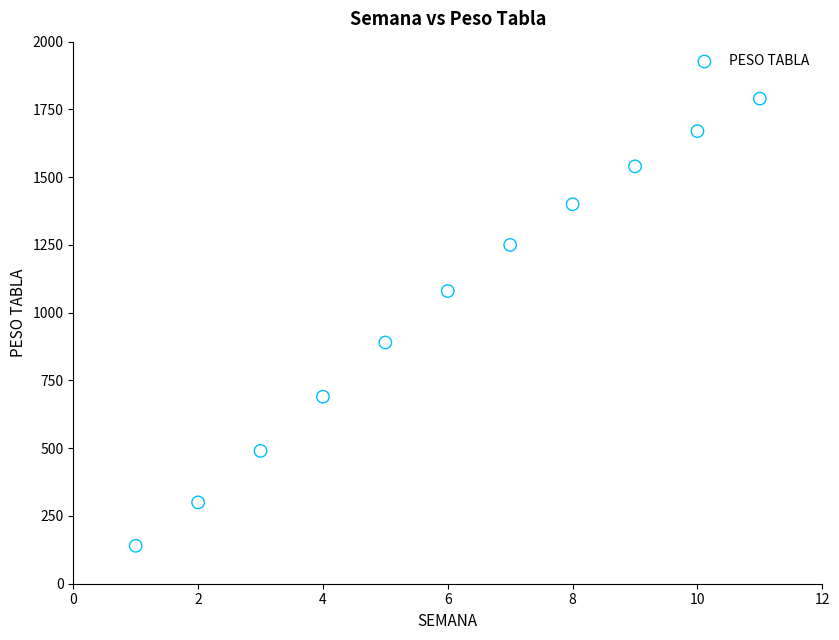

What is the range of X values (max minus min)?

10